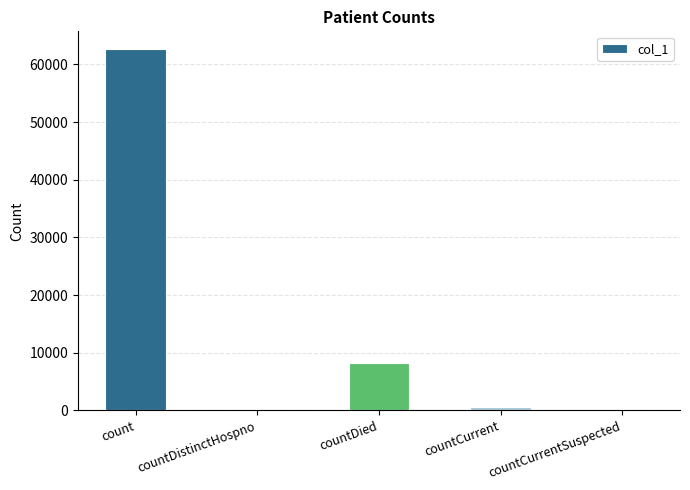

Is it true that the value at count is 31890?

False